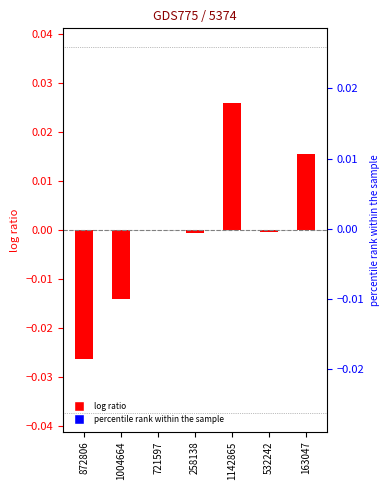

How many bars are there in total?

7